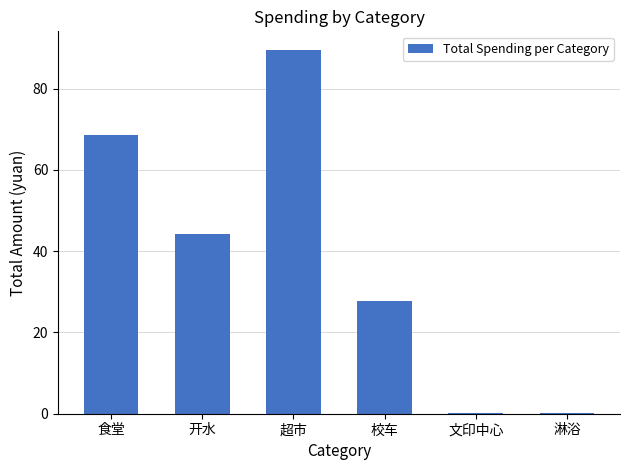

What is the sum of the values at 超市 and 校车?

117.4